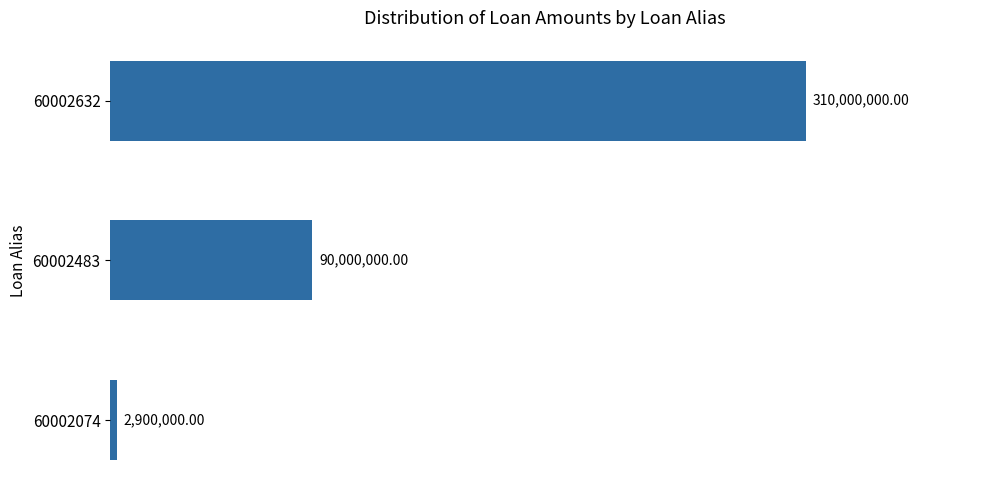

What is the sum of the values at 60002074 and 60002483?

92900000